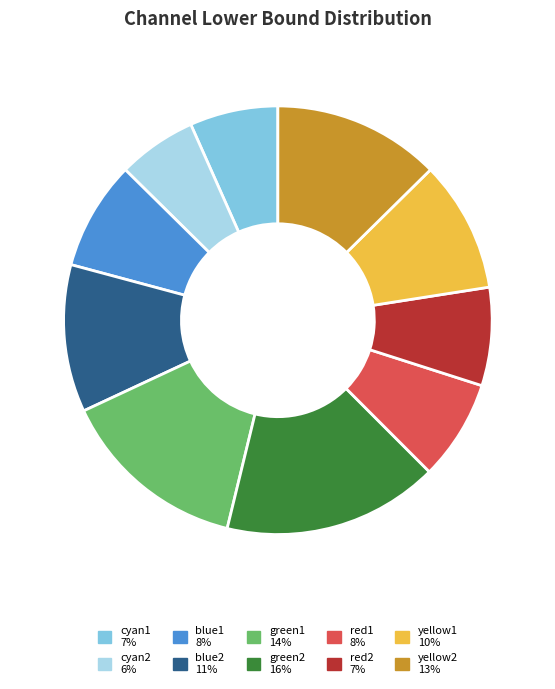

Is there any slice that represents more than half of the pie?

No